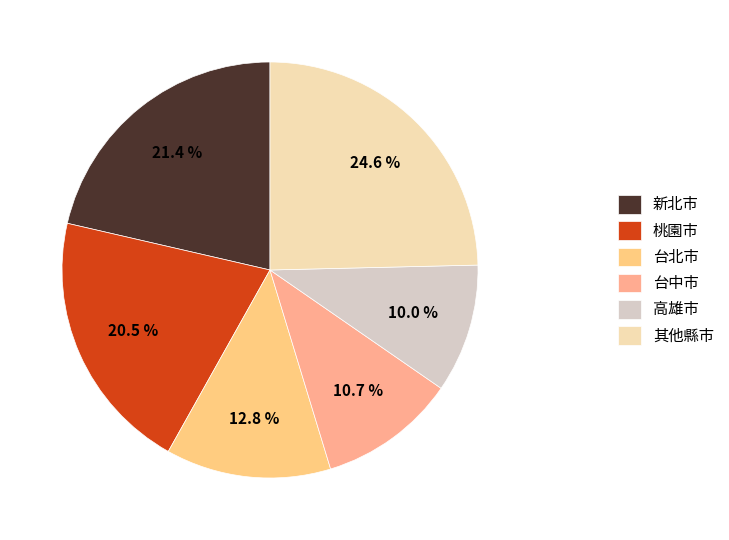

Is there any slice that represents more than half of the pie?

No